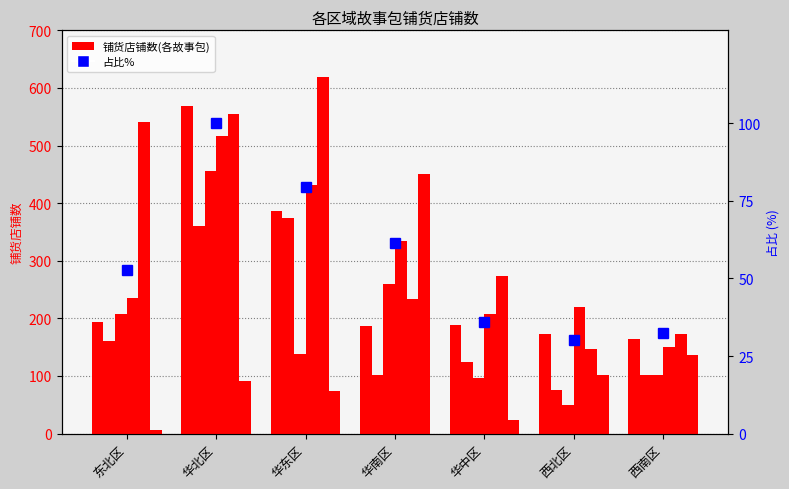

Between 华北区 and 华中区, which is larger?

华北区